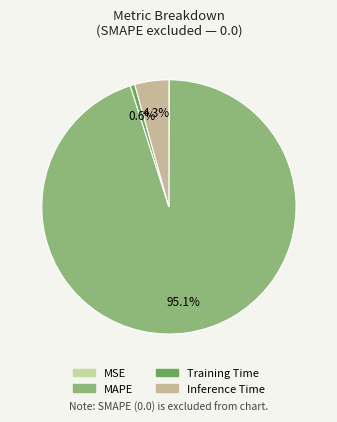

True or false: Training Time accounts for 12% of the total.

False